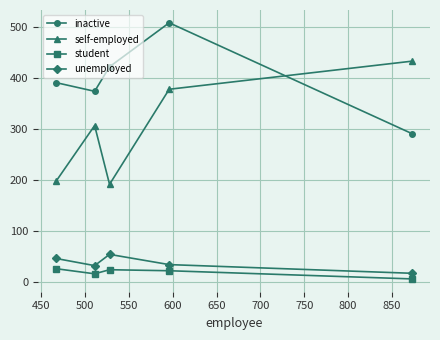

What is the maximum value for inactive?

508